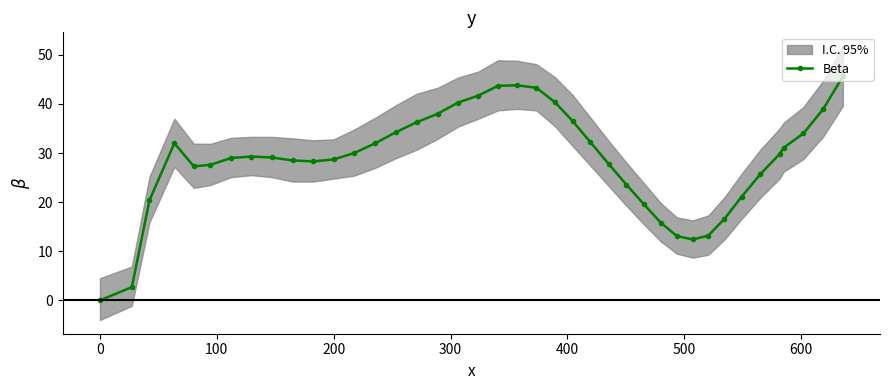

What is the greatest value displayed?

45.6